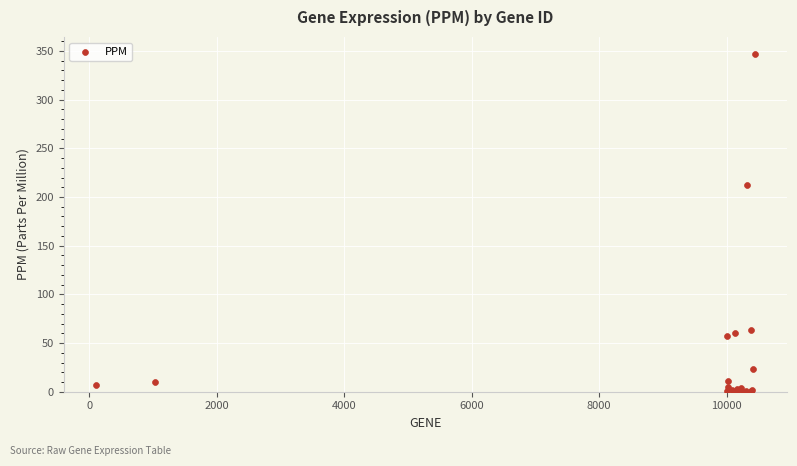

What Y value in the scatter plot is closest to 173?

212.0